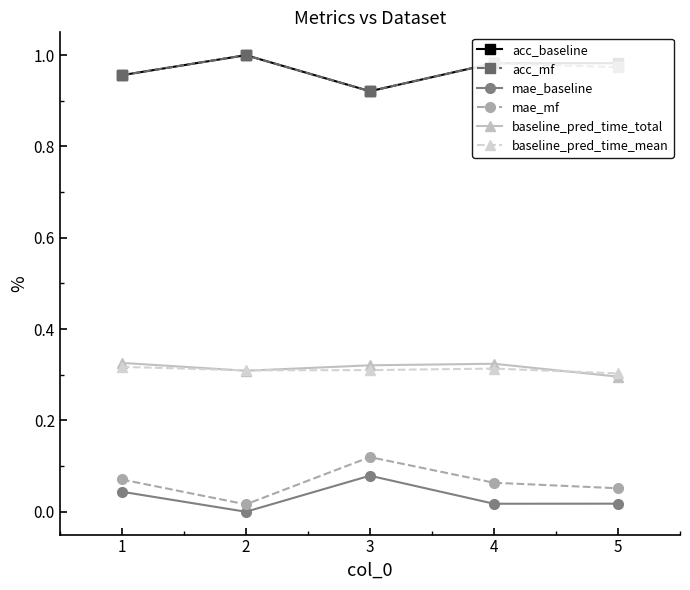

Which category has the lowest value in the acc_mf series?

3